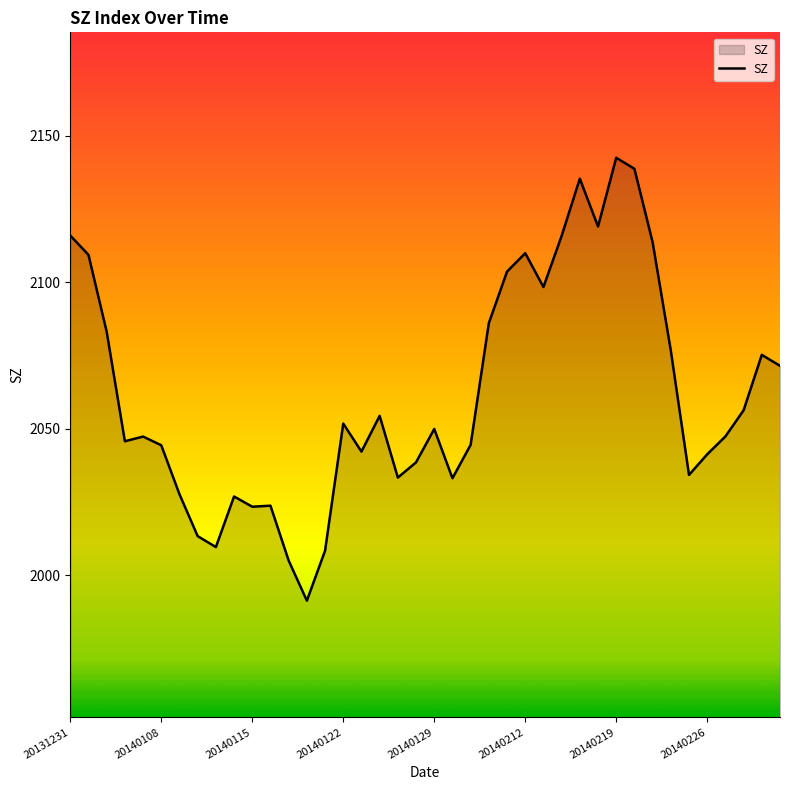

What is the maximum value shown in the chart?

2142.6